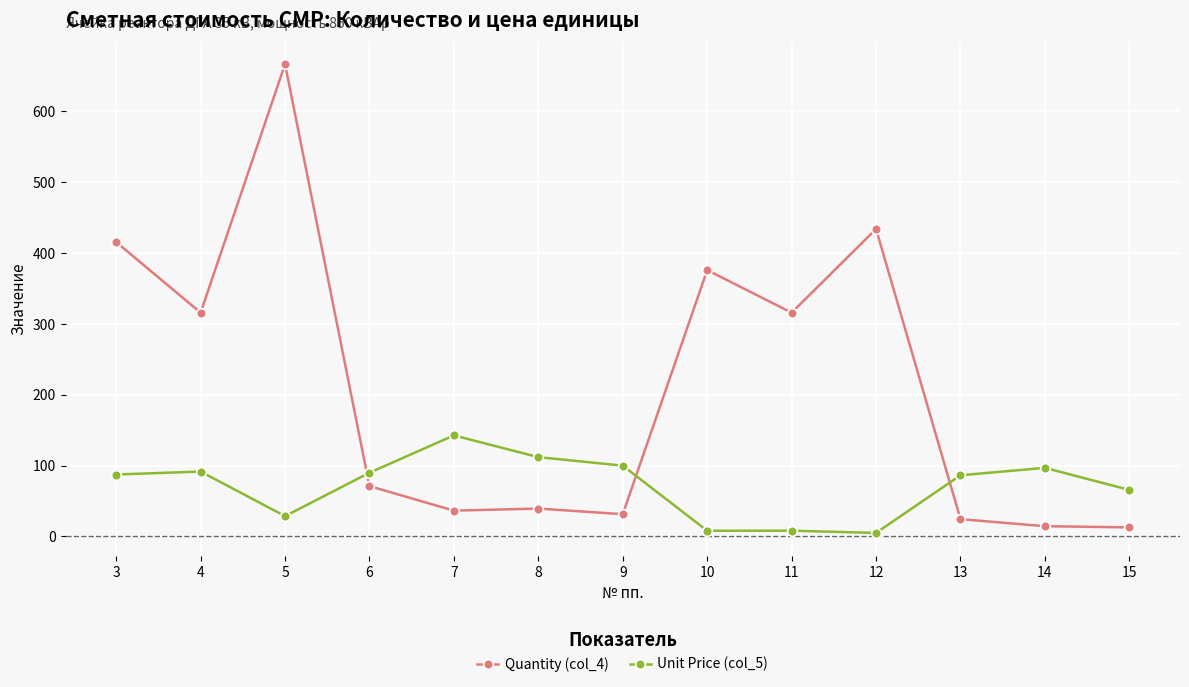

Between 5 and 13, which series saw the biggest shift?

Quantity (col_4)